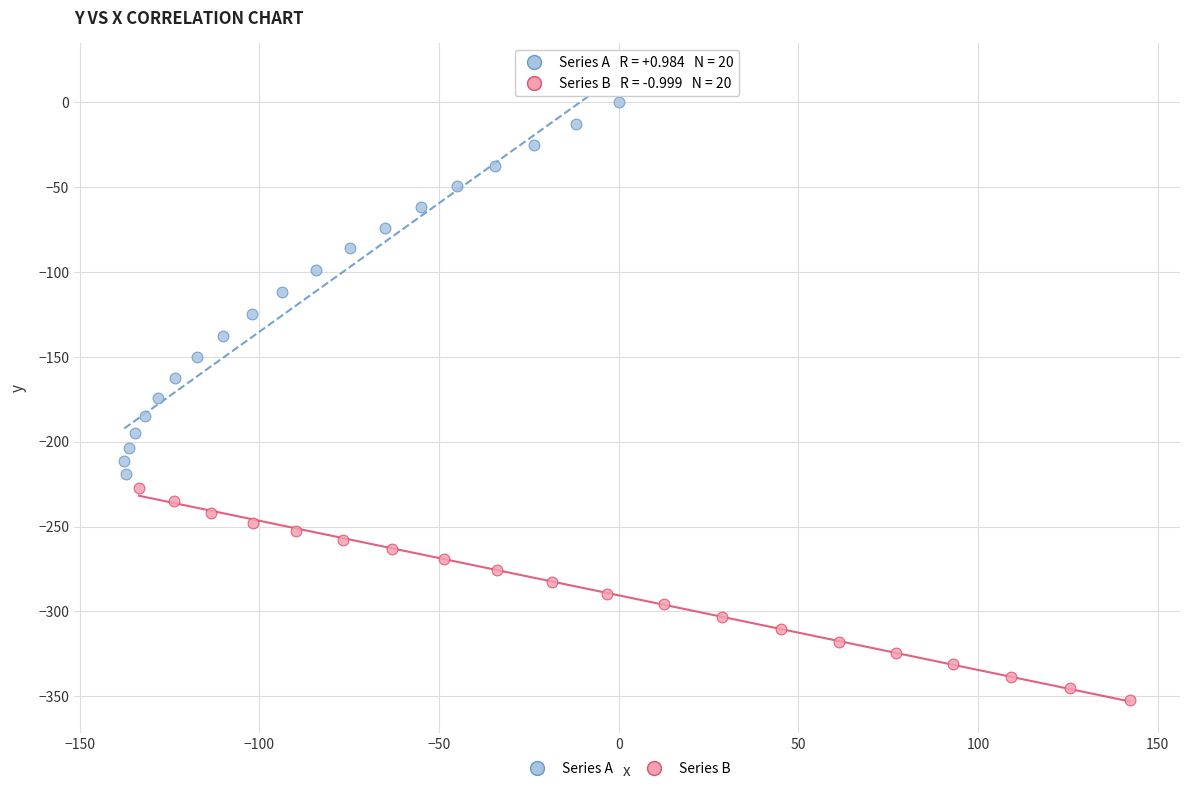

Which series reaches the maximum Y coordinate?

Series A